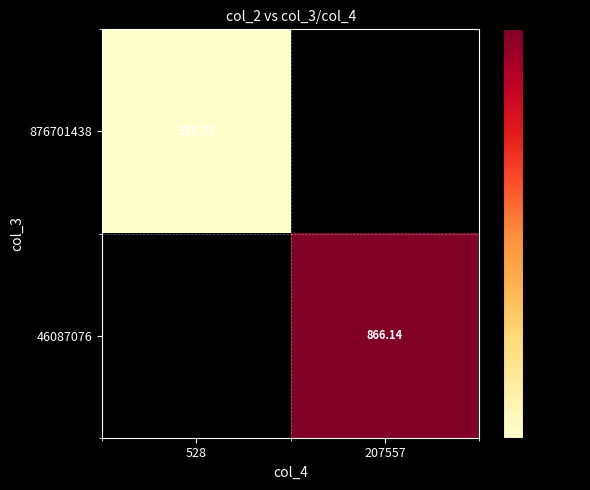

True or false: 46087076 has a value of 529.3 at 528.

False